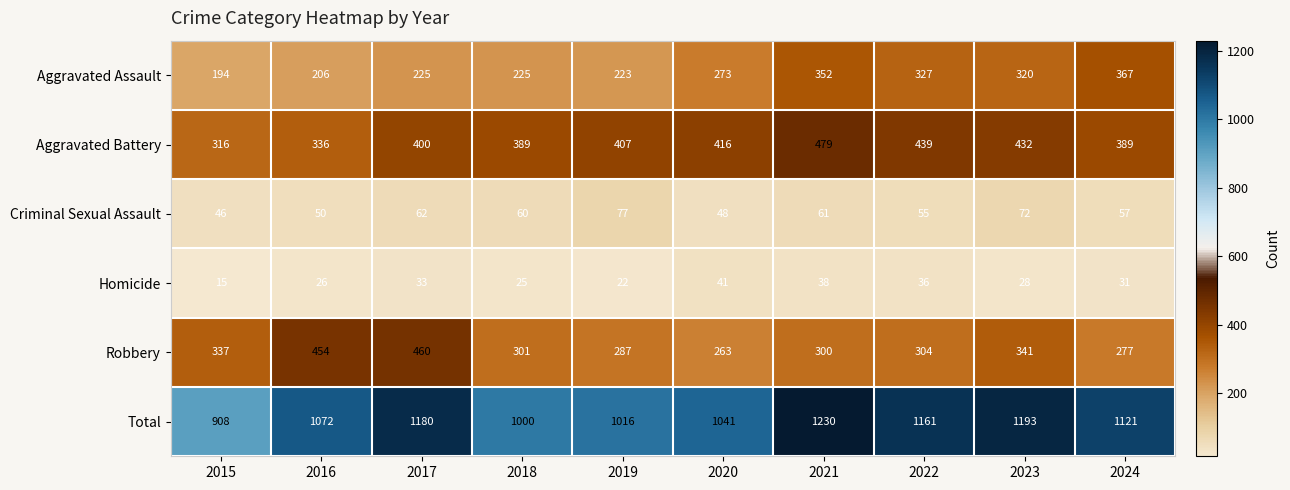

What is the average value of the Homicide series?

30